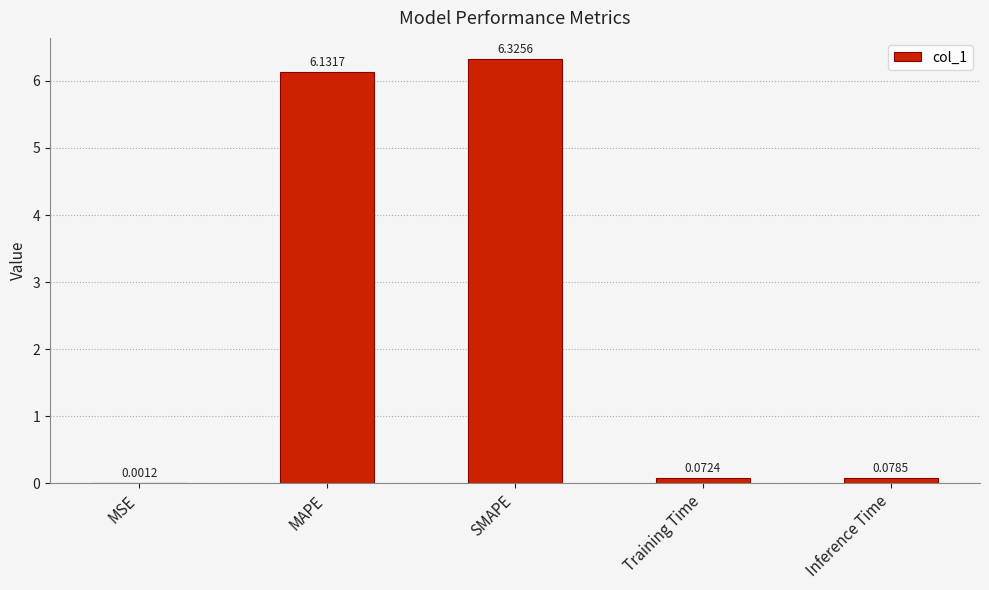

Where is the data nearest to the value 3?

Inference Time